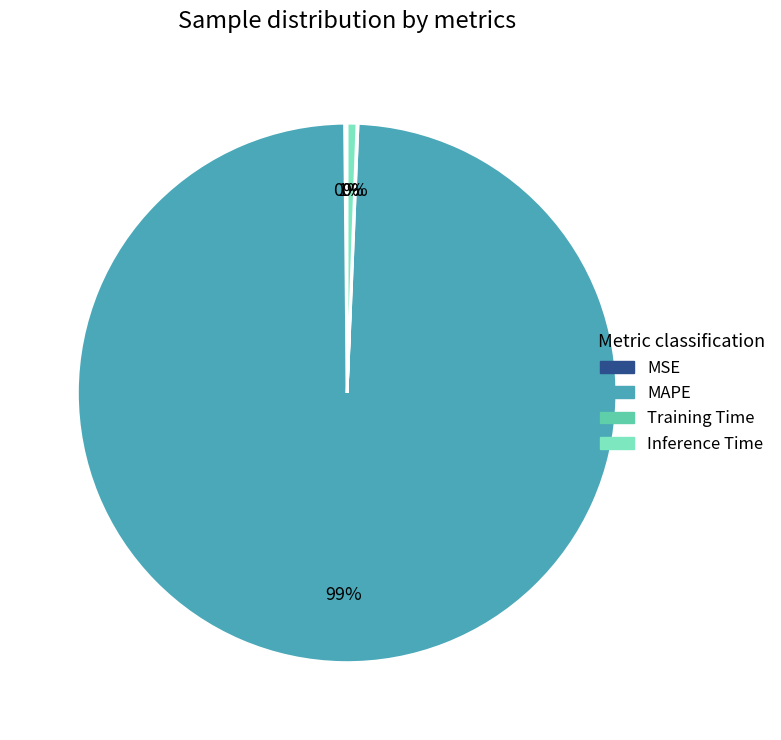

Is it true that Inference Time is 1% of the pie?

True